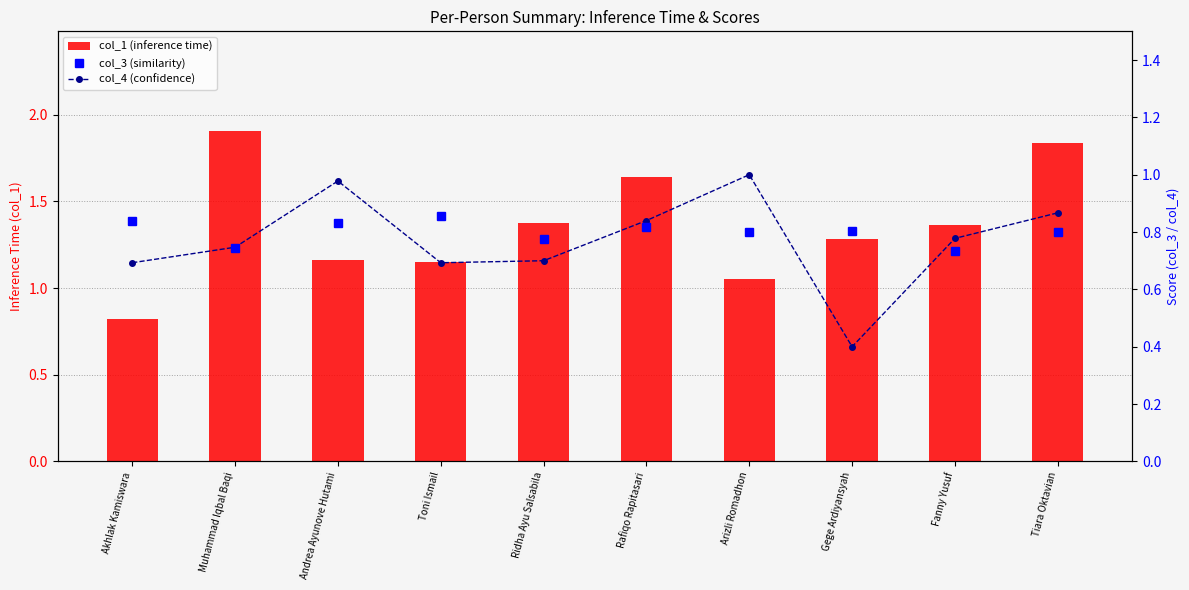

Is it true that col_4 (confidence) equals 0.8 at Fanny Yusuf?

True